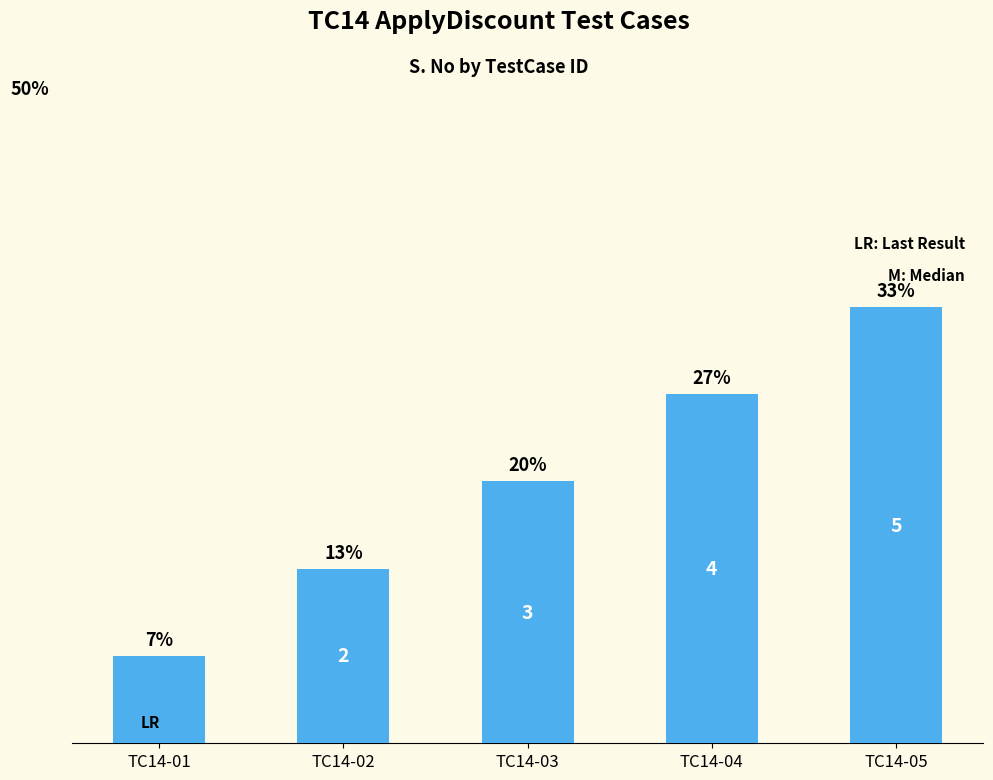

How many data points are less than 3?

2